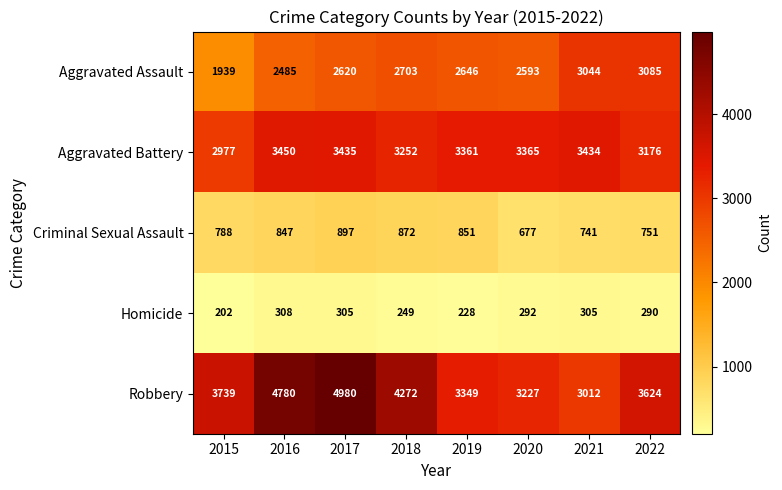

At 2015, list the series in order from largest to smallest.

Robbery, Aggravated Battery, Aggravated Assault, Criminal Sexual Assault, Homicide